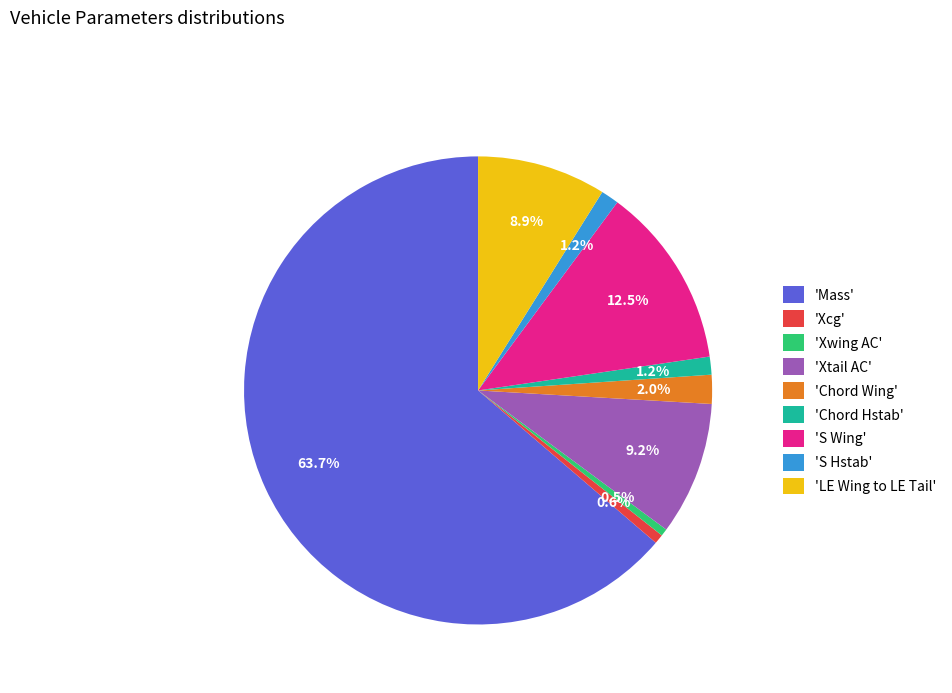

Which slice is the largest?

'Mass'